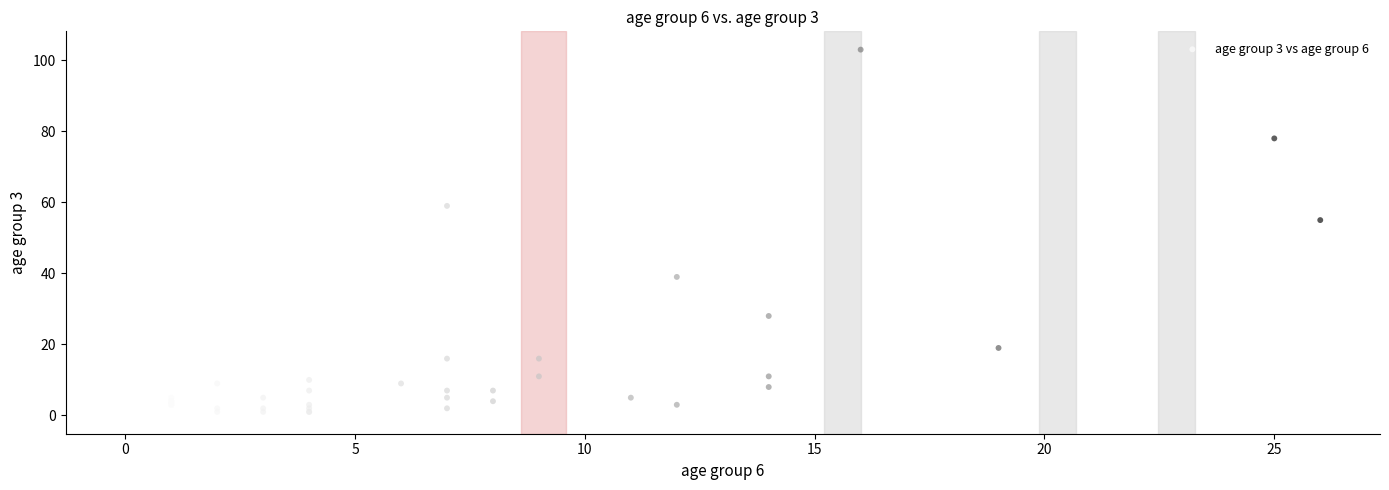

What Y value in the scatter plot is closest to 51?

55